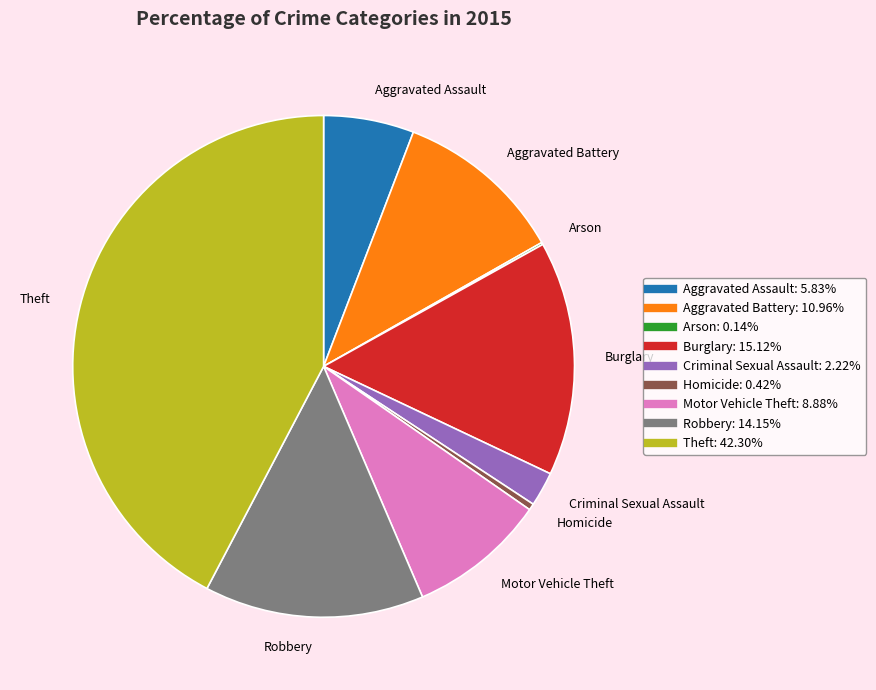

Does any single category account for the majority?

No